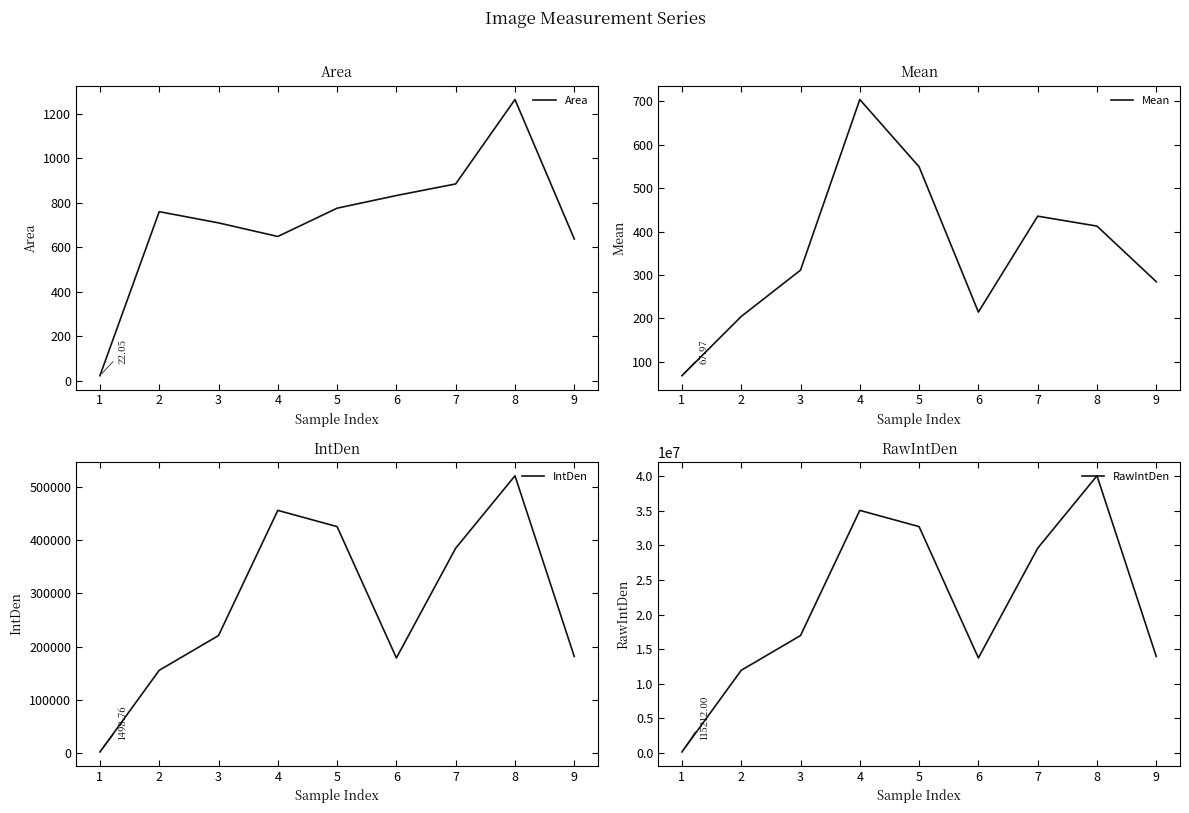

What is the value of the IntDen point at the 5th from the left?

425708.2